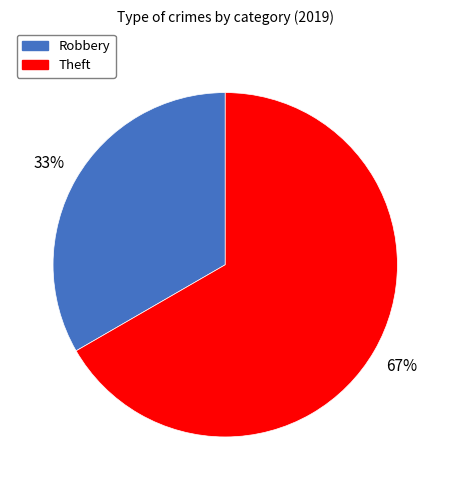

Is the sum of Theft and Robbery greater than half?

Yes